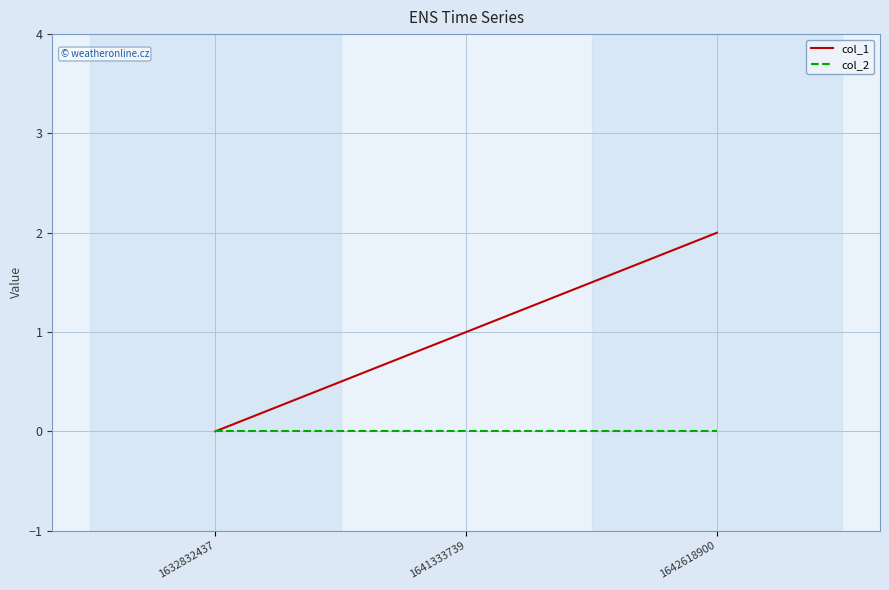

Reading left to right, transcribe all the data shown in this chart.

col_1: 1632832437=0	1641333739=1	1642618900=2
col_2: 1632832437=0	1641333739=0	1642618900=0